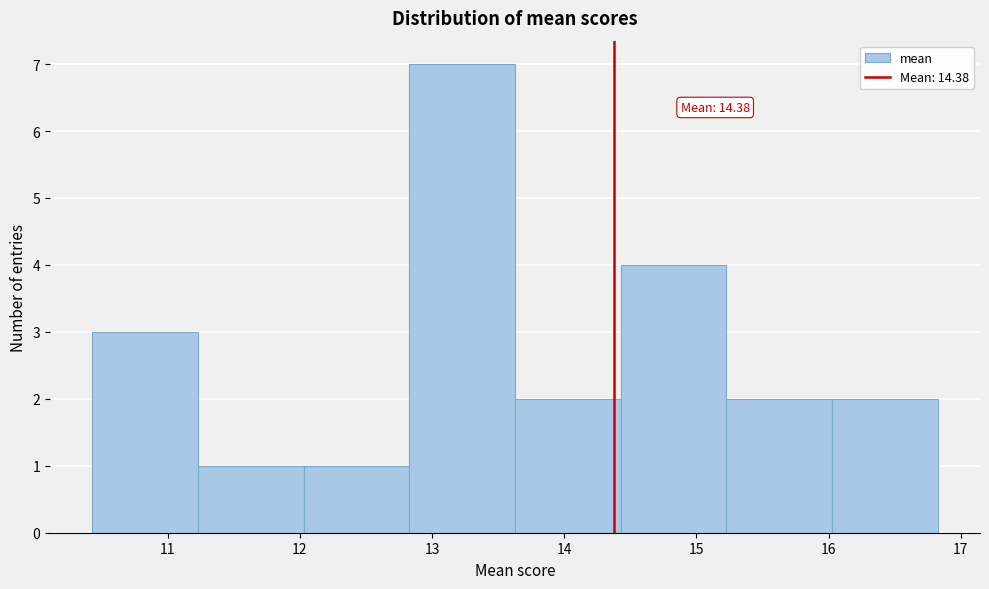

Over which range of the x-axis is the bar tallest?

12.8 to 13.6